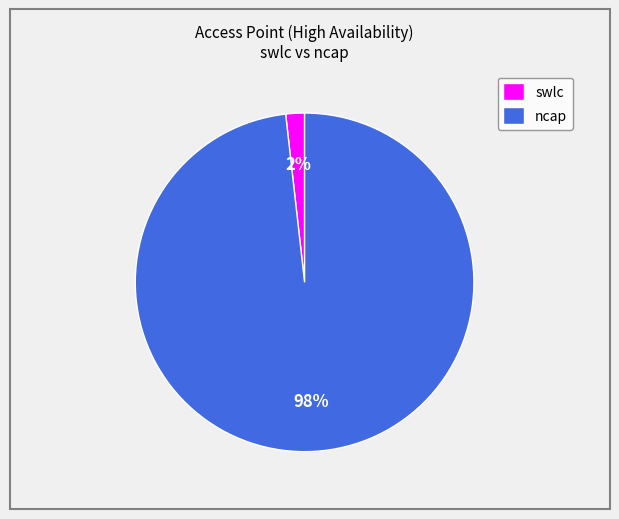

What percentage is the ncap slice, to the nearest percent?

98%